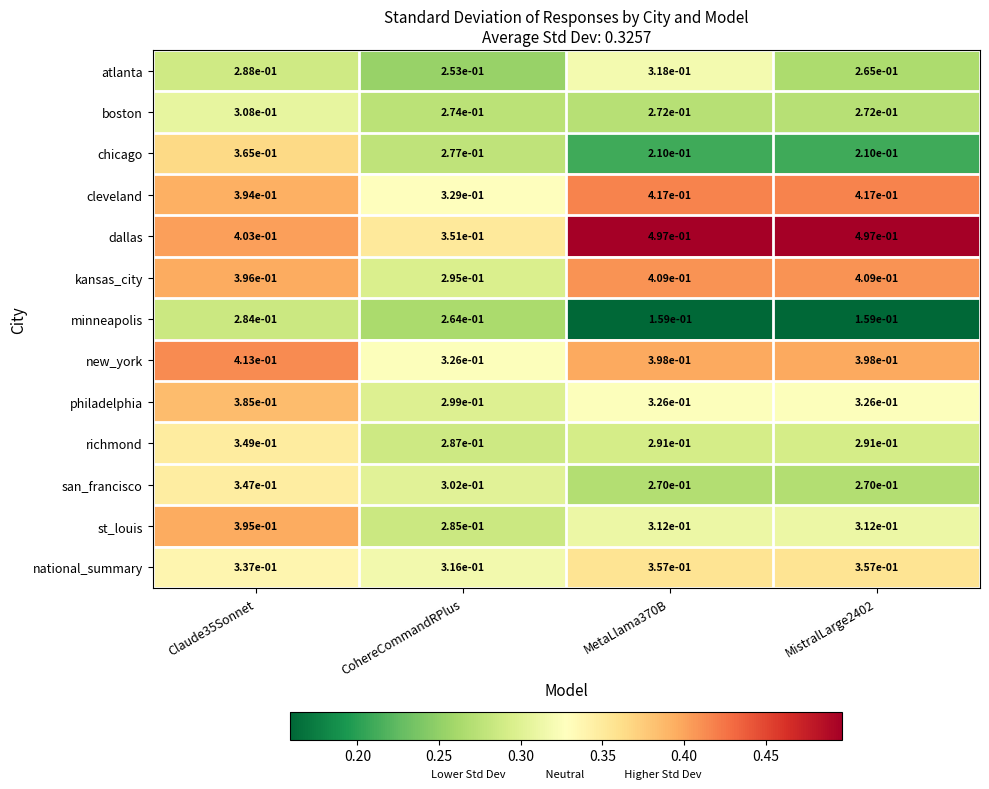

Which series has the widest spread of values?

chicago